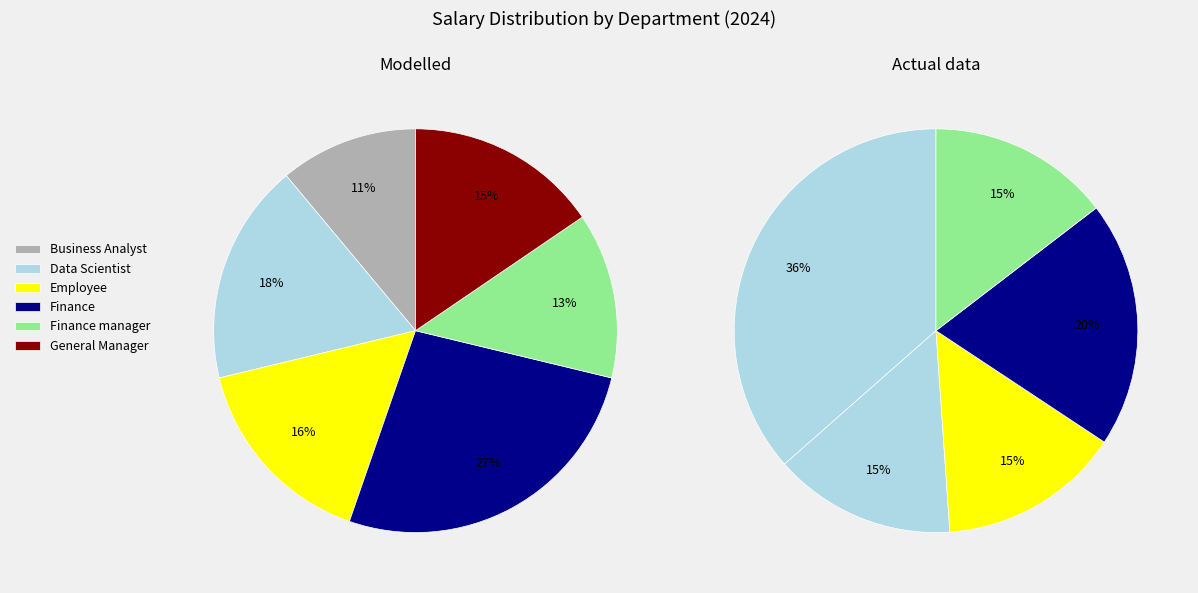

Does General Manager represent more than half of the total?

No